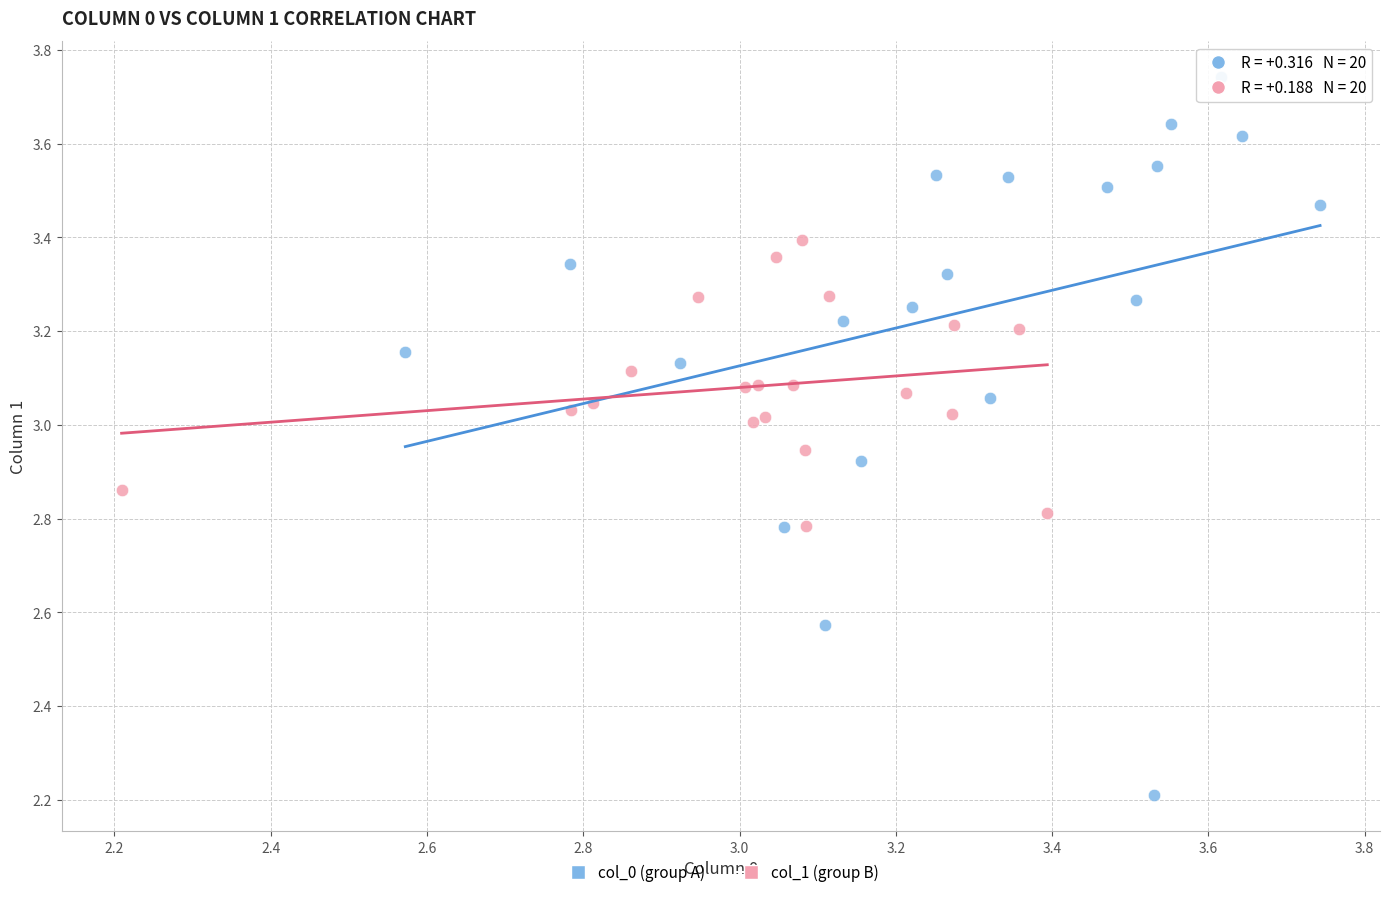

Which series reaches the minimum Y coordinate?

col_0 (group A)